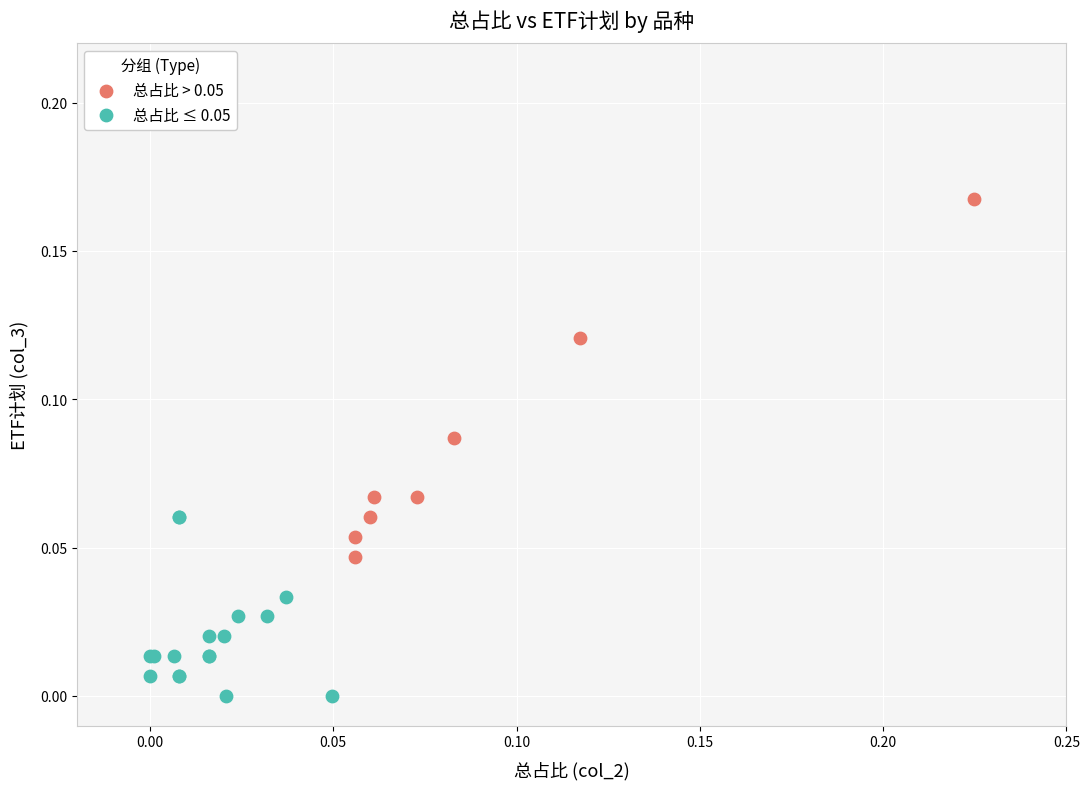

Which series has the widest spread of Y values?

总占比 > 0.05